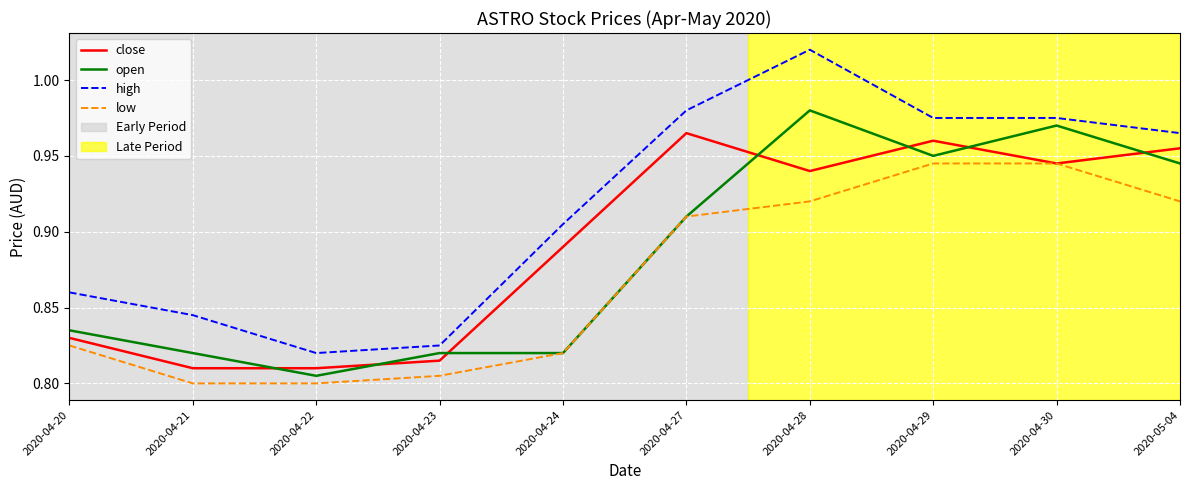

Which category has the highest value in the high series?

2020-04-28